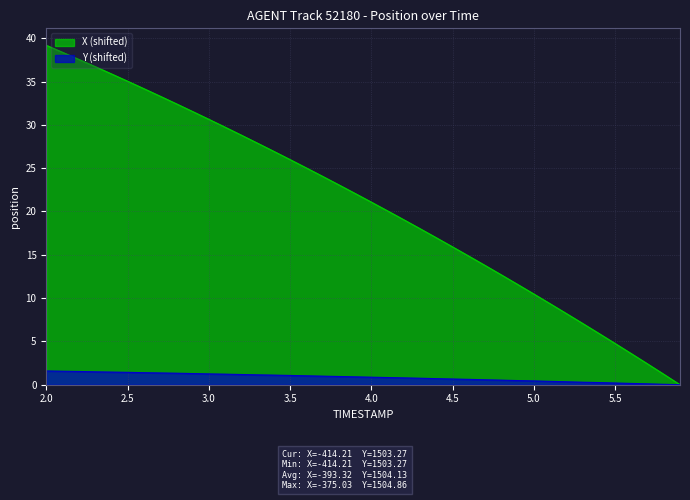

Which label corresponds to the largest value in the chart?

2.0